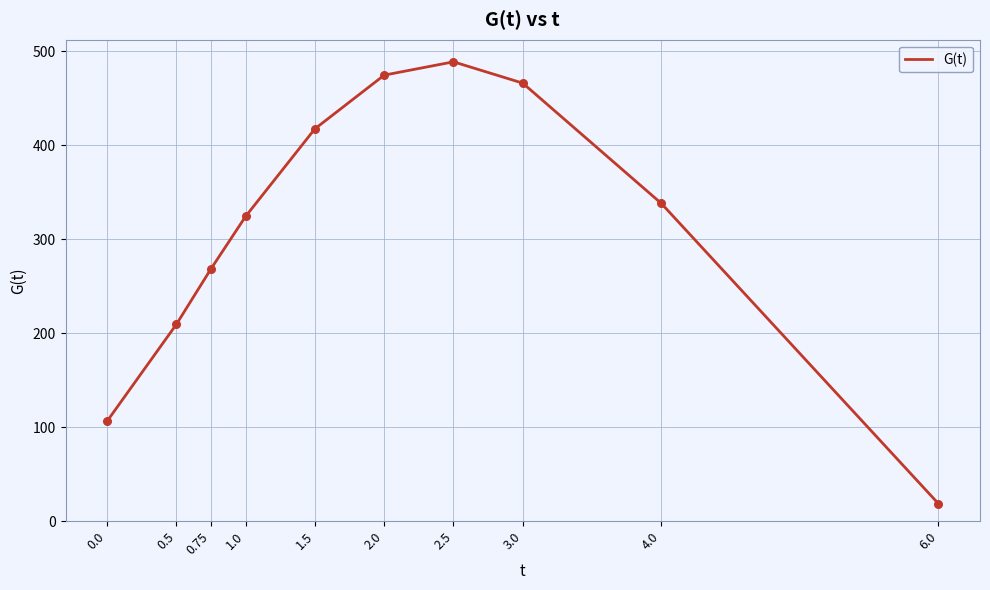

What is the ratio of the value at 6.0 to the value at 0.75?

0.1